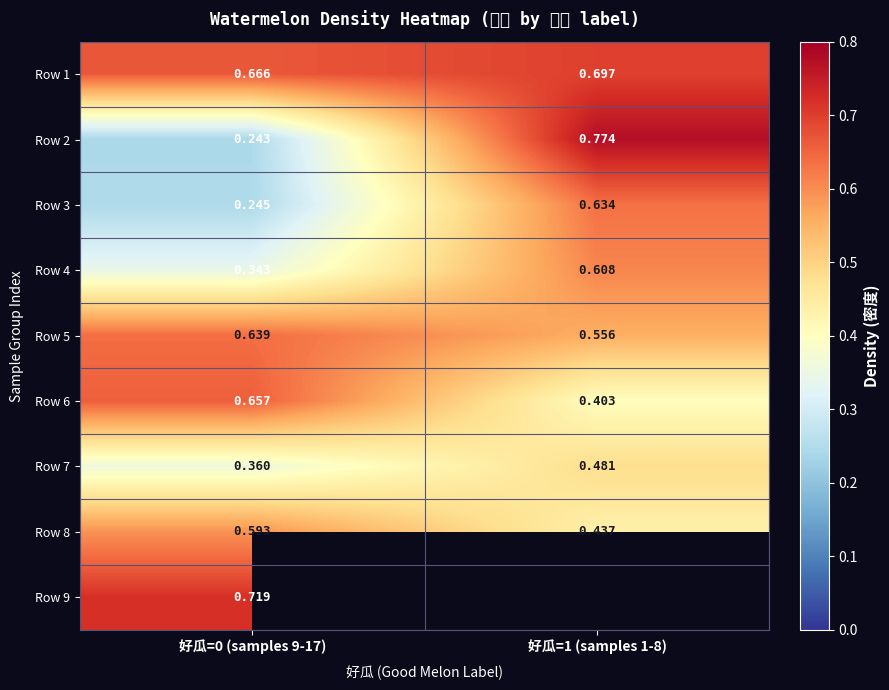

Is the value of Row 1 at 好瓜=0 (samples 9-17) greater than the value of Row 4 at 好瓜=0 (samples 9-17)?

Yes